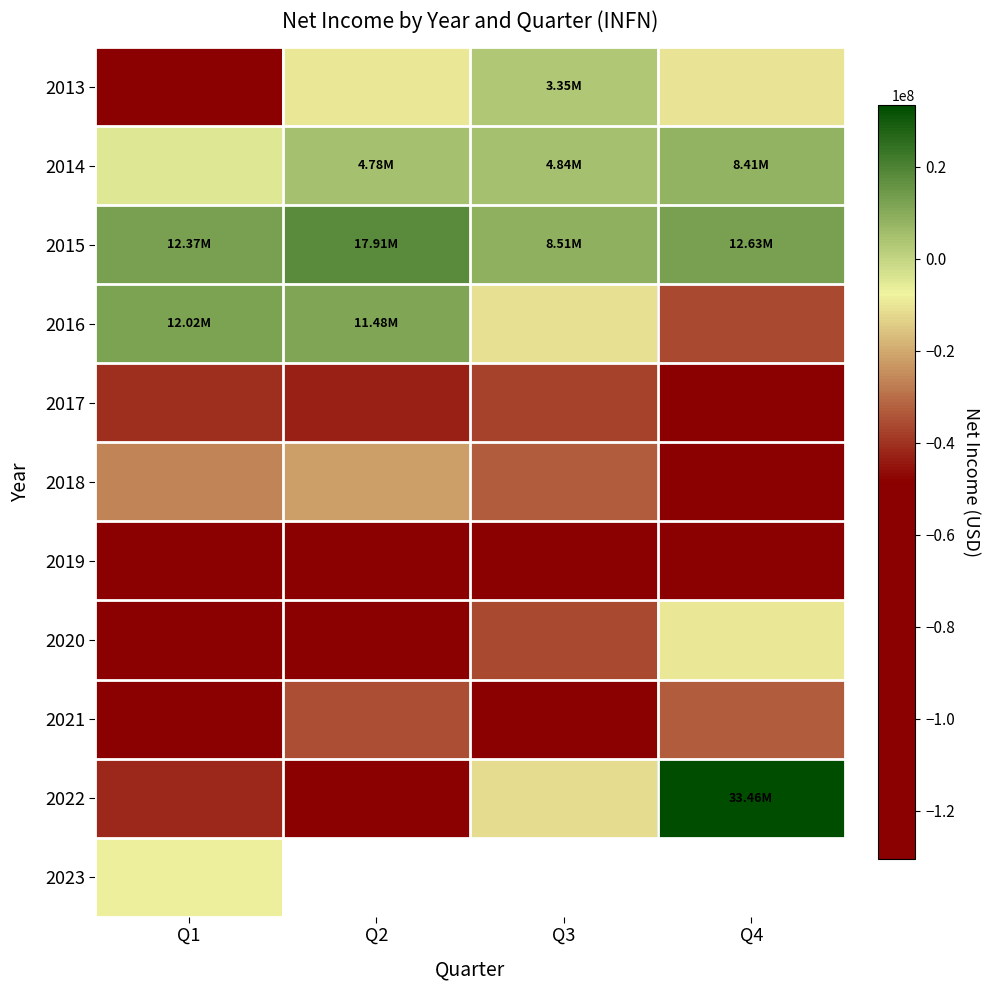

True or false: 2018 has a value of -21938000.0 at Q2.

True